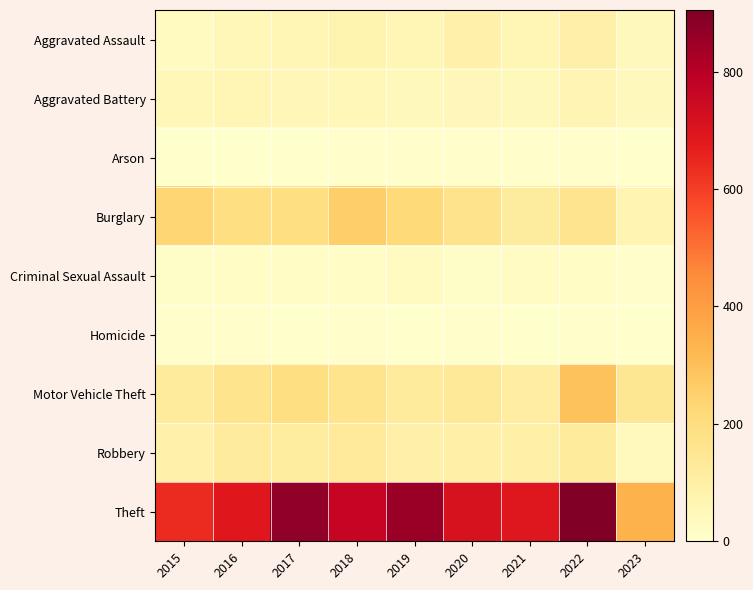

Which series has the largest range (max minus min)?

Theft